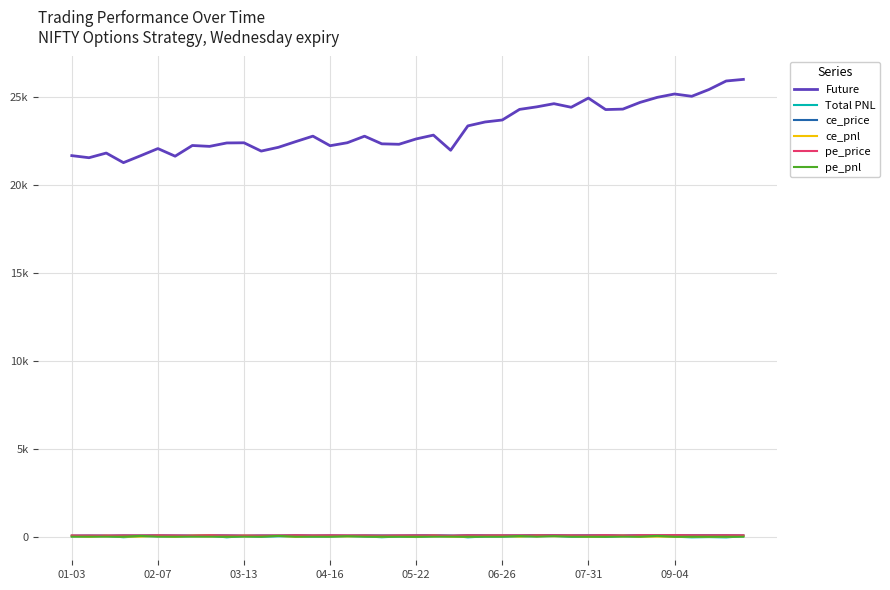

Is this an area chart (filled region under the line)?

No